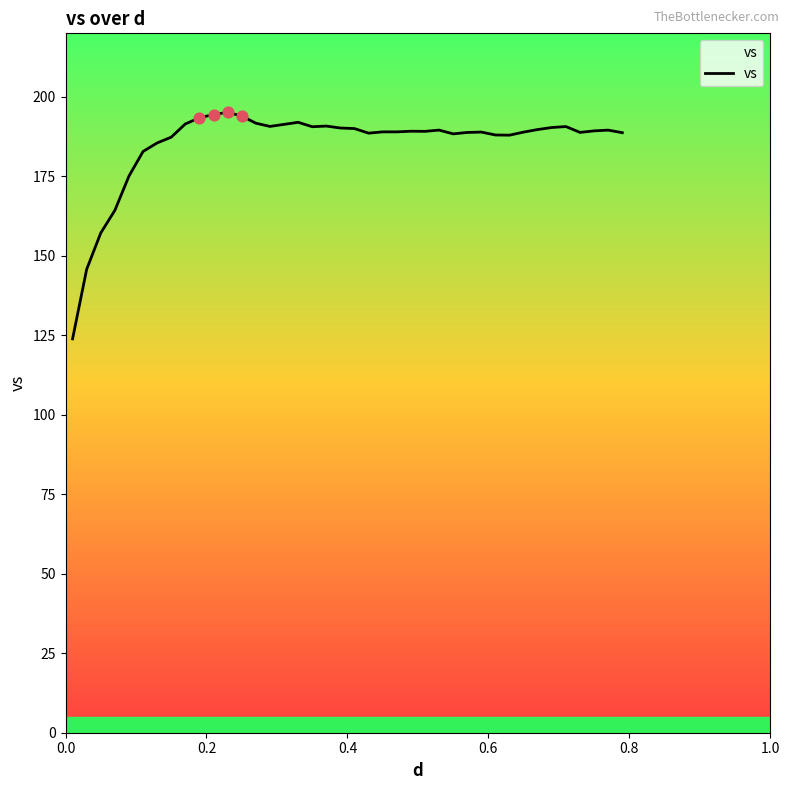

What is the maximum value shown in the chart?

195.1